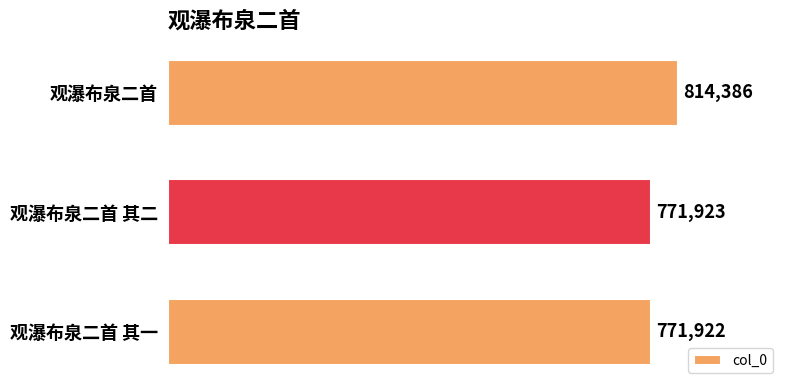

Reading top to bottom, extract all data points from this chart.

814386	771923	771922